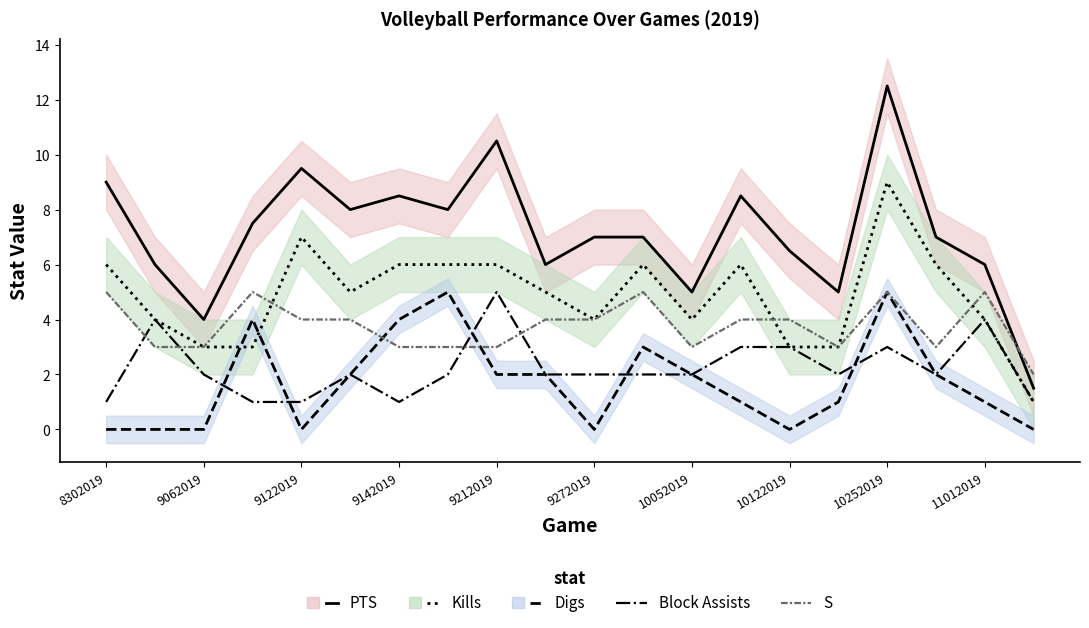

How many lines are shown in the chart?

5